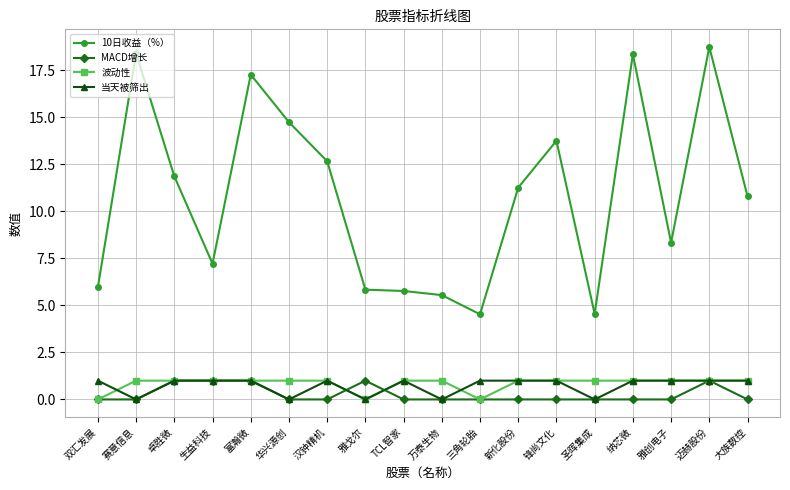

Which label corresponds to the largest value in the chart?

迈赫股份